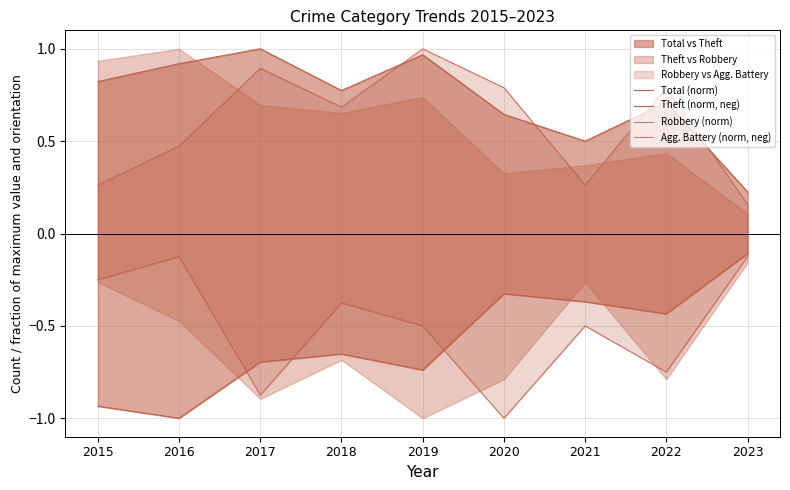

True or false: Theft (norm, neg) and Robbery (norm) intersect in this chart.

False